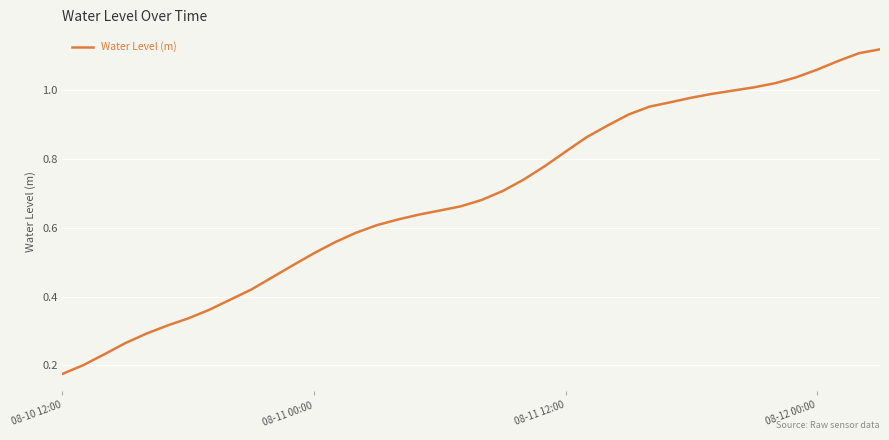

Count the number of categories in the chart.

40